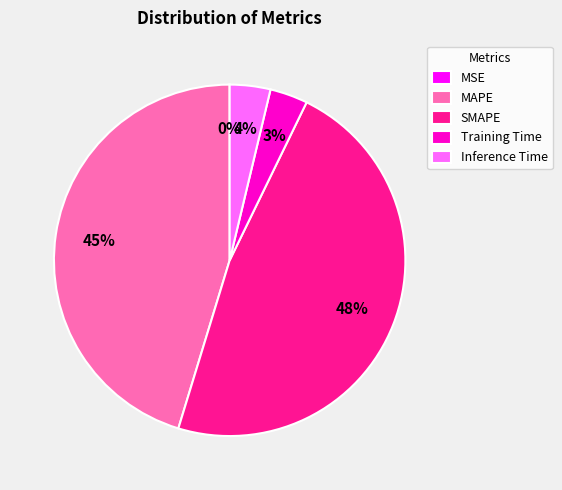

Does Inference Time account for over 50% of the chart?

No